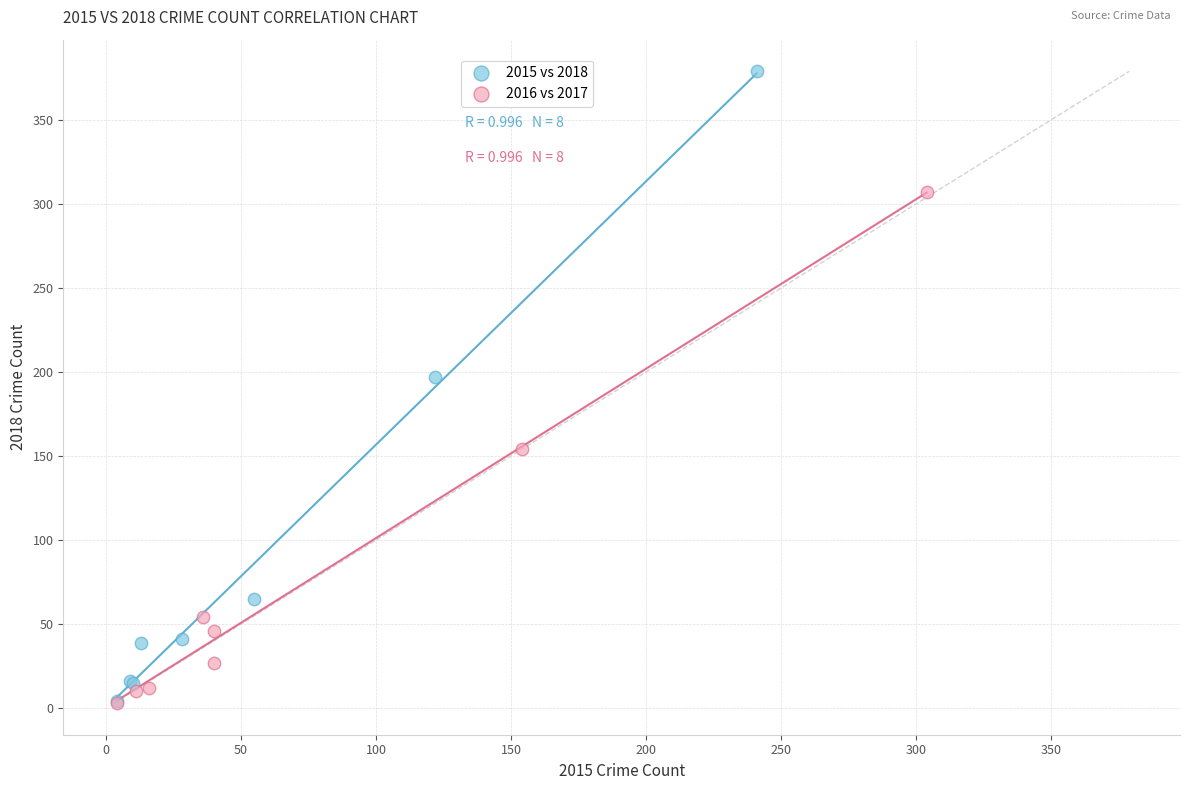

Which series has the largest Y range (max minus min)?

2015 vs 2018